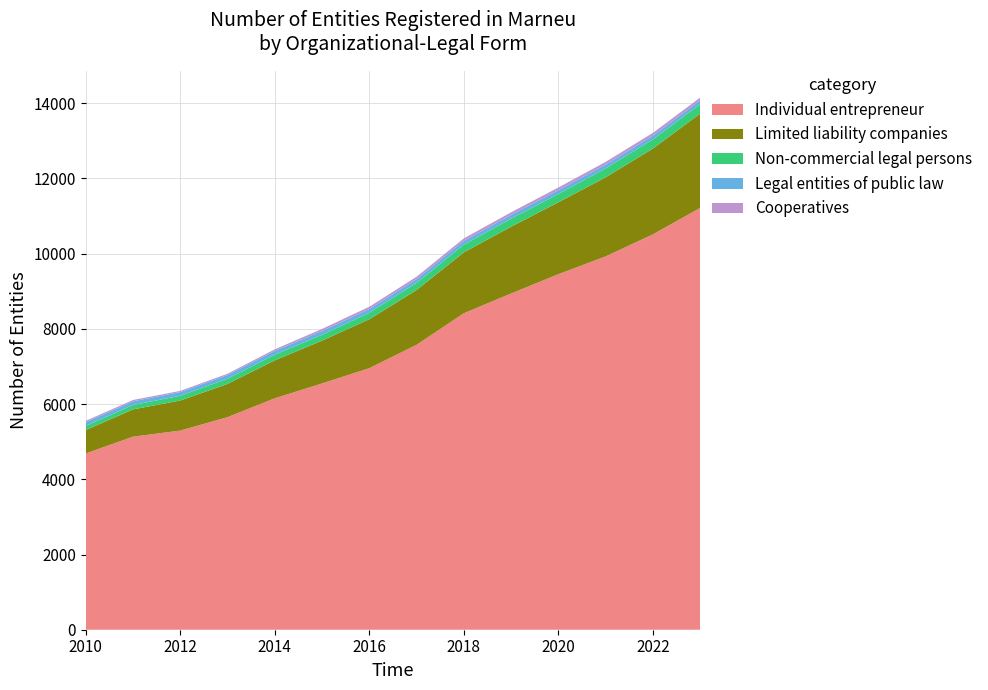

Reading right to left, list all the values displayed in this chart.

Individual entrepreneur: 11214	10512	9926	9453	8940	8415	7575	6954	6548	6154	5652	5295	5133	4686
Limited liability companies: 2509	2281	2103	1912	1777	1619	1458	1302	1139	1009	884	799	726	623
Non-commercial legal persons: 250	242	236	222	212	204	189	171	156	150	138	127	116	112
Legal entities of public law: 101	101	101	101	101	101	101	101	101	101	101	99	99	99
Cooperatives: 74	74	73	70	69	66	63	60	54	42	32	31	35	35